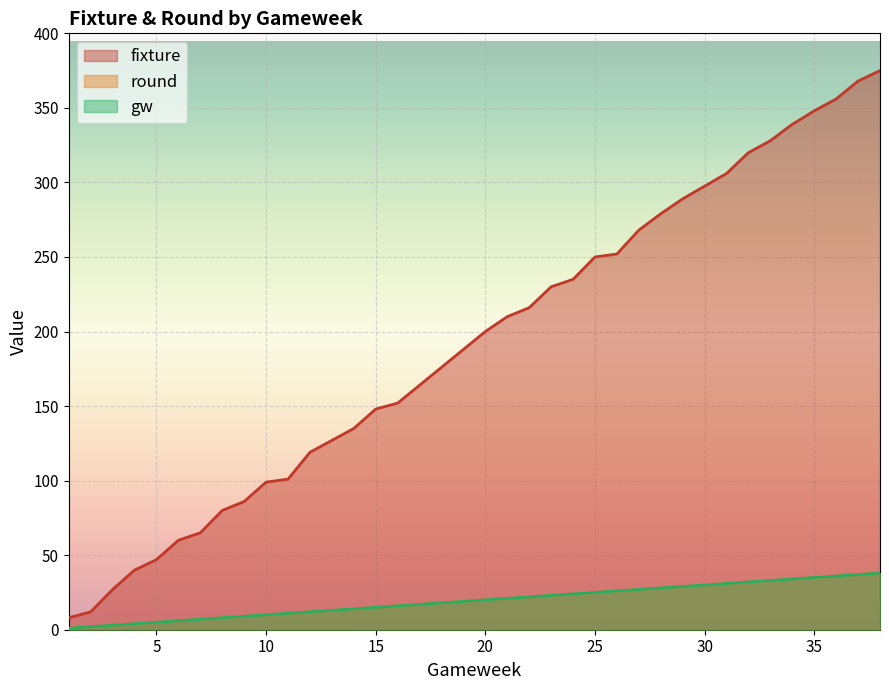

Which has a higher value, 14 or 1?

14